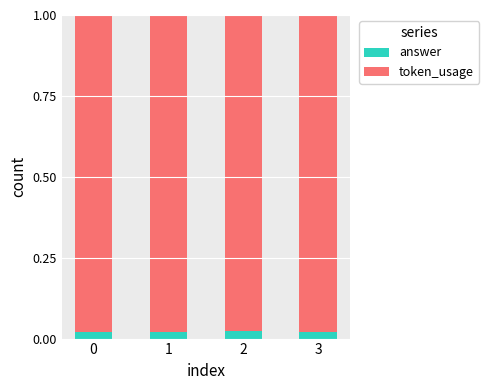

How many bars are there in total?

4